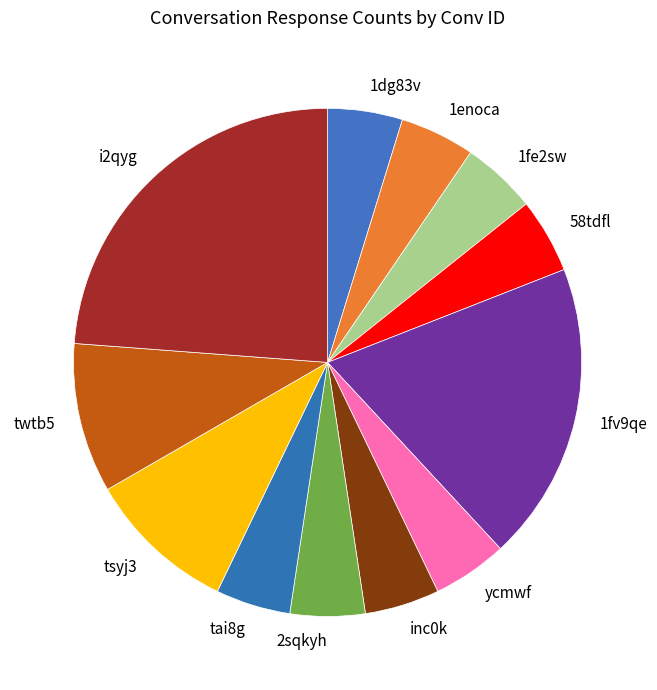

Which slice is the largest?

i2qyg